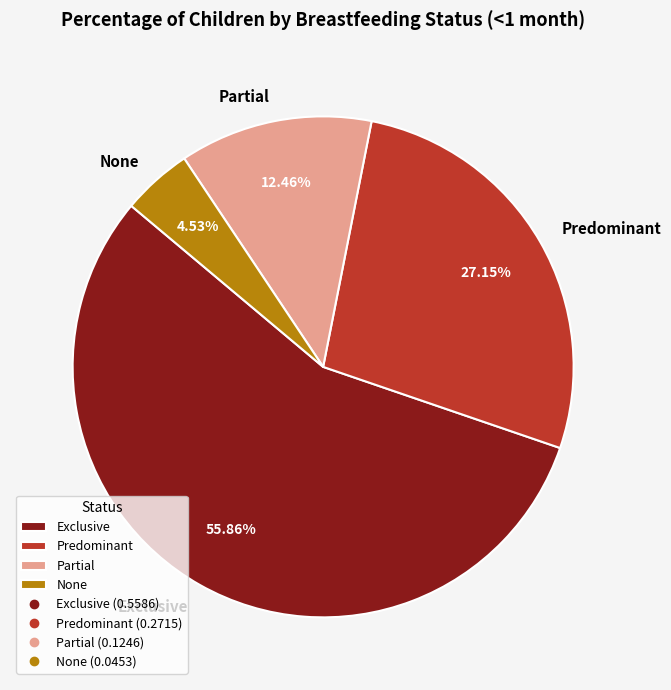

To the nearest percent, what is the average slice percentage?

25%